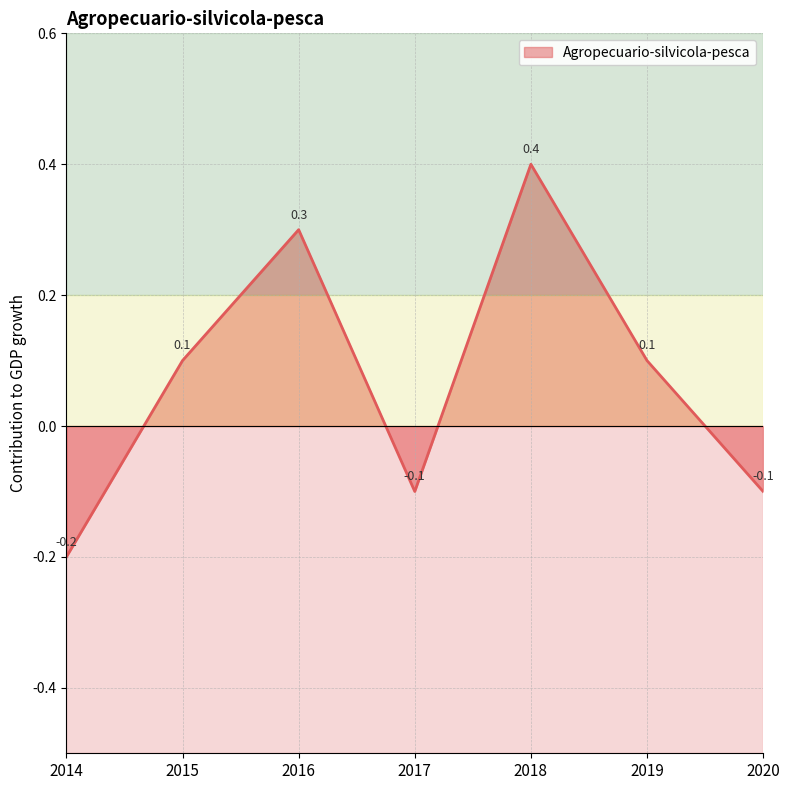

Where is the first local minimum?

2017